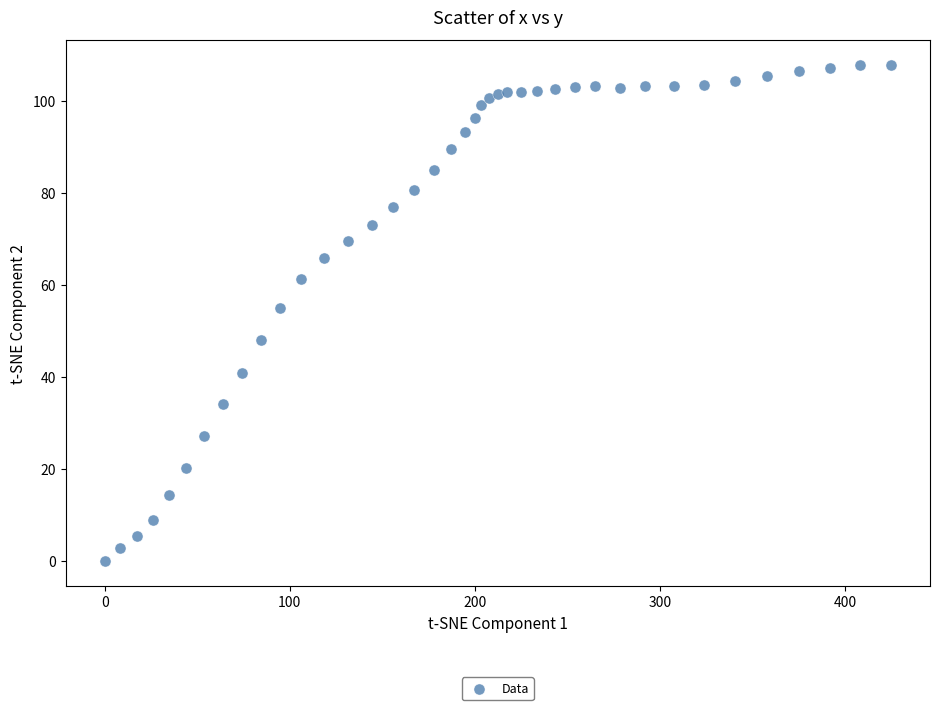

What Y value in the scatter plot is closest to 53?

55.1